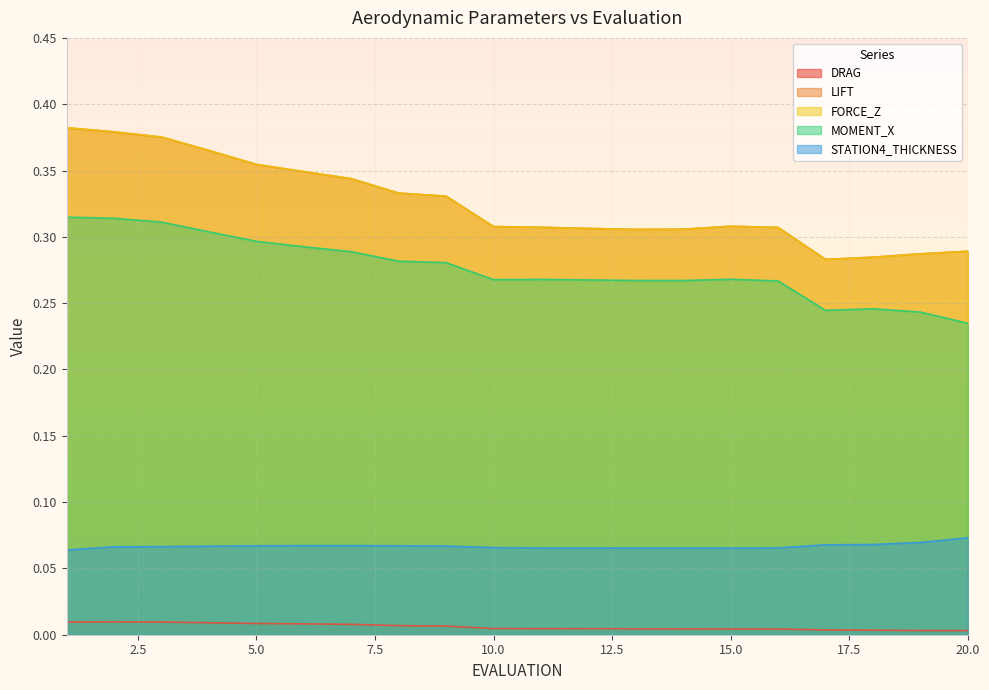

What is the difference between the highest and lowest values at 10?

0.3